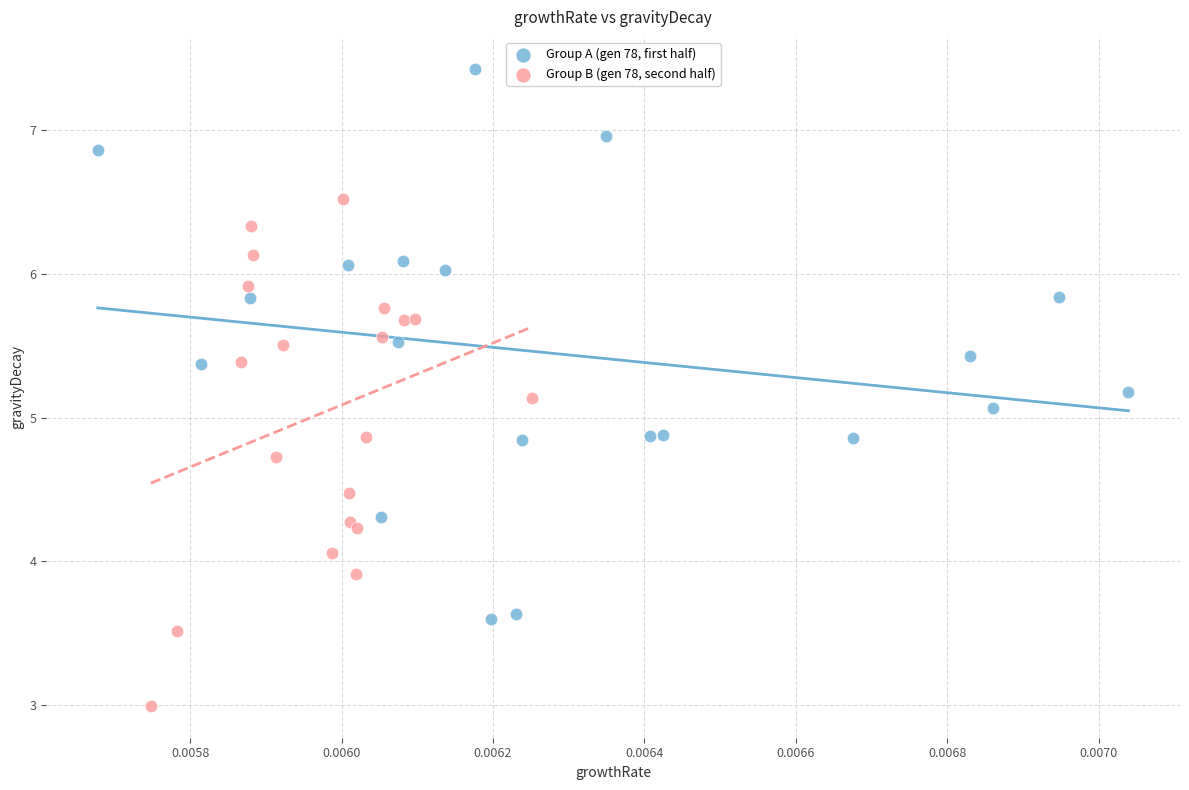

Which series reaches the maximum Y coordinate?

Group A (gen 78, first half)